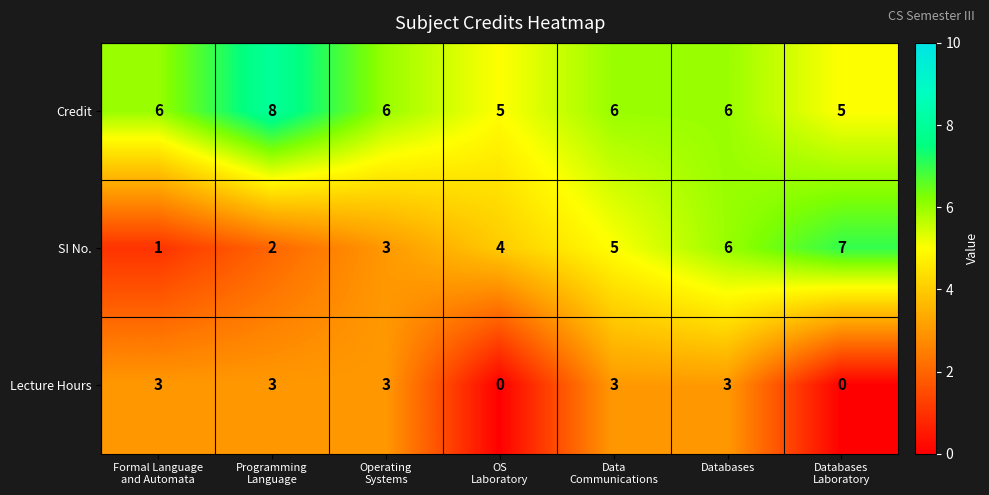

Reading left to right, what are all the values shown in this chart?

Credit: 6	8	6	5	6	6	5
SI No.: 1	2	3	4	5	6	7
Lecture Hours: 3	3	3	0	3	3	0